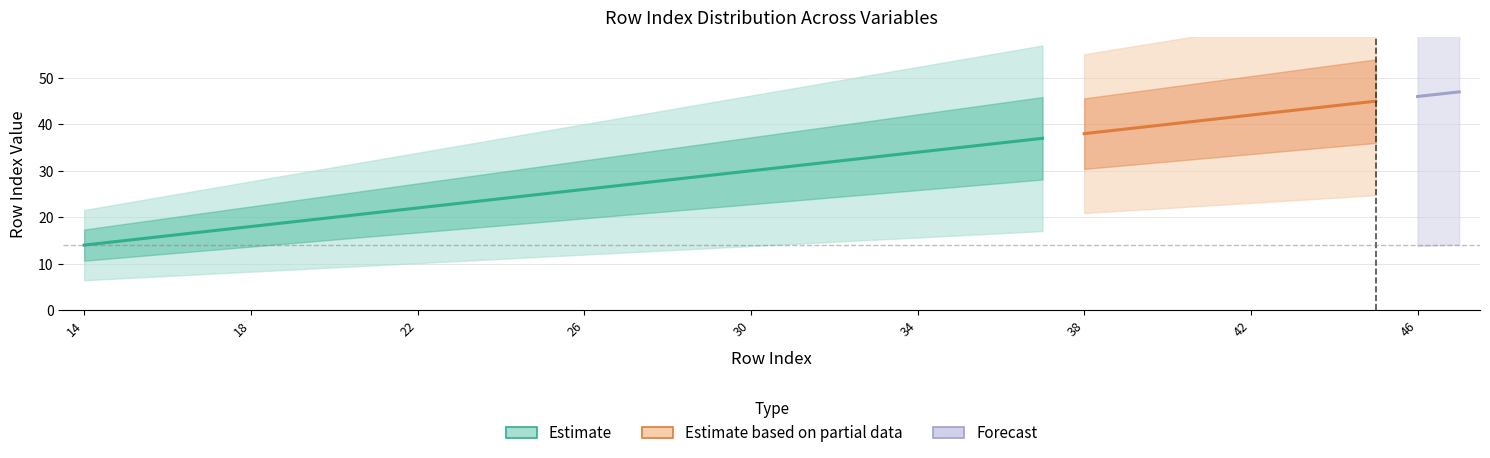

At how many categories does at least one series exceed 30?

17